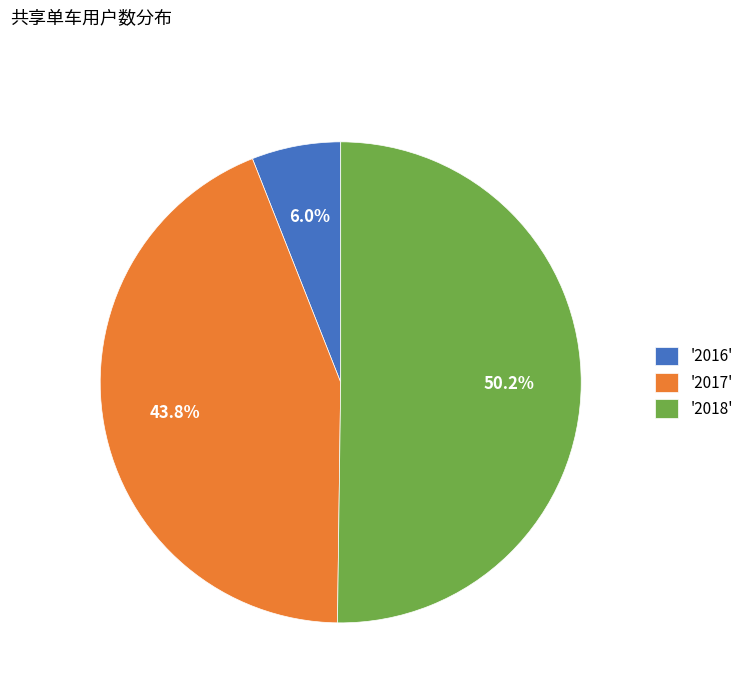

Rank the categories by value from lowest to highest.

'2016', '2017', '2018'